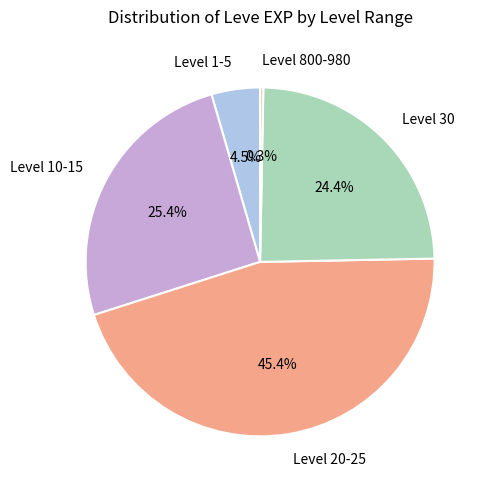

Does any single category account for the majority?

No